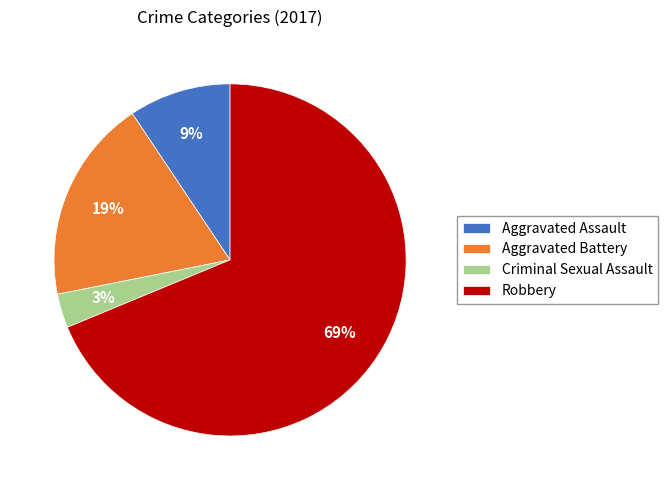

Combined, do Aggravated Assault and Robbery account for over 50%?

Yes